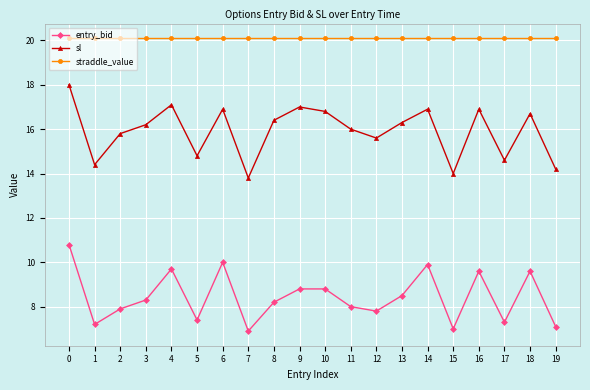

Rank the series by their maximum value, from lowest to highest.

entry_bid, sl, straddle_value